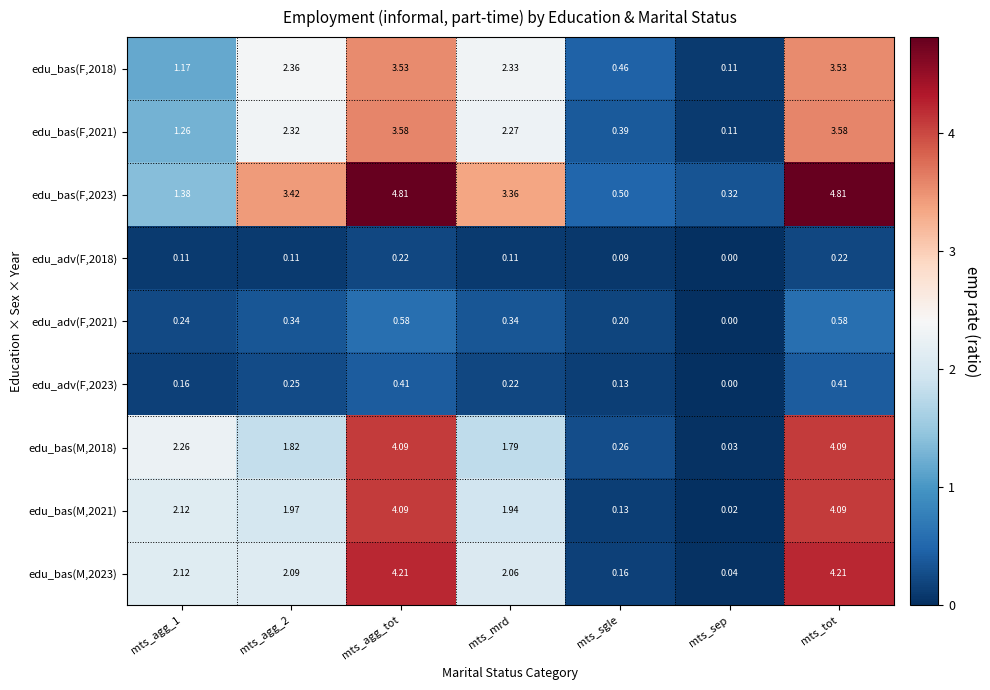

Which series has the largest total across all categories?

edu_bas(F,2023)